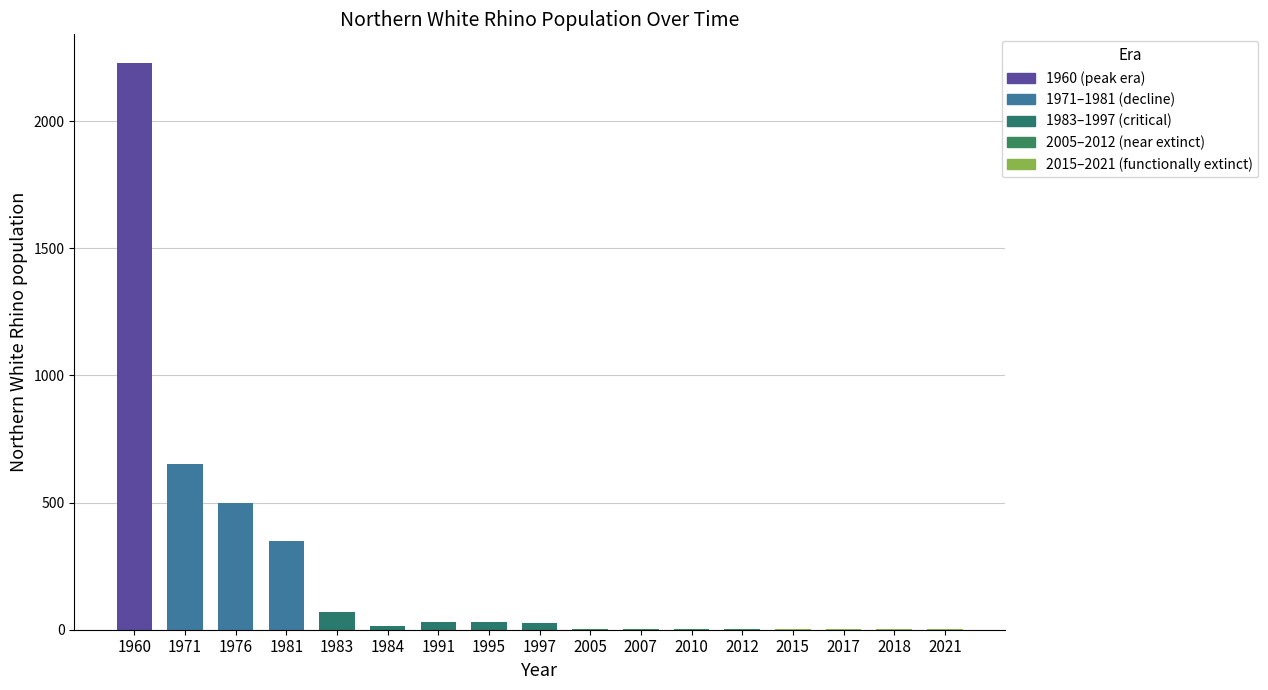

True or false: the data shows 4 at 2007.

True